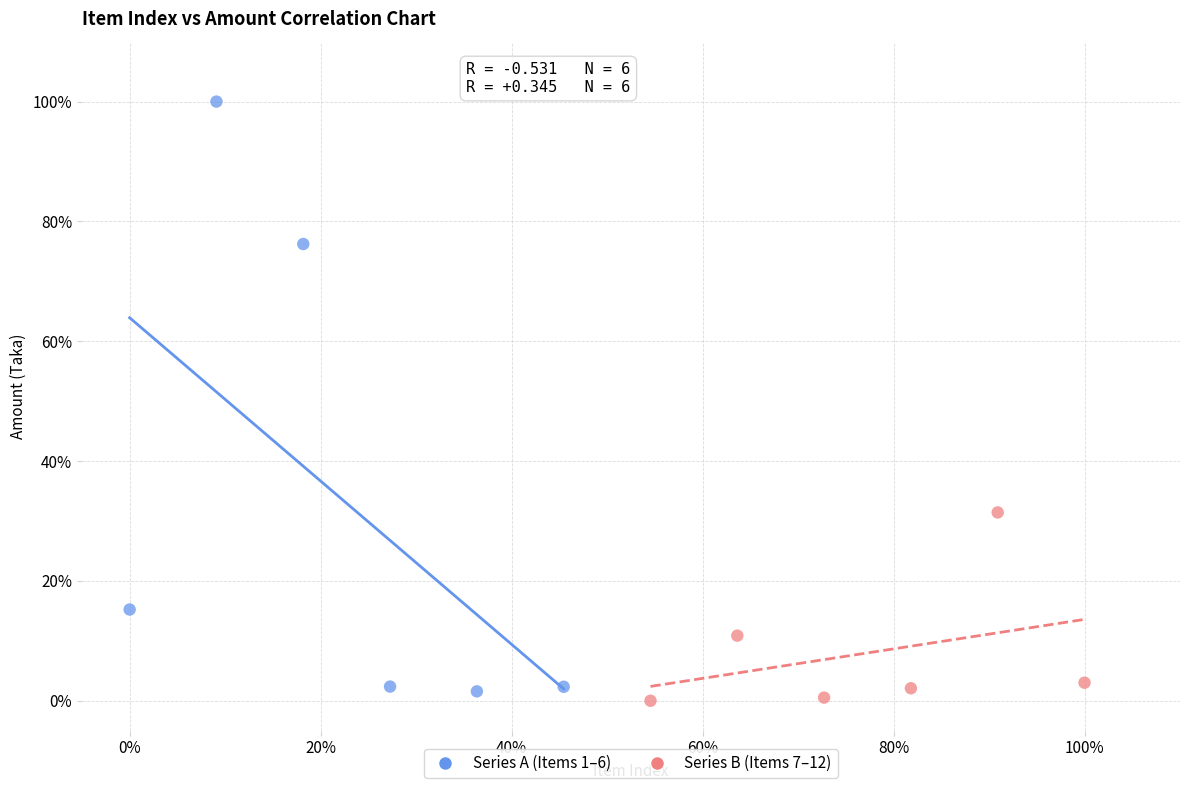

What are all the series names shown in the legend?

Series A (Items 1–6), Series B (Items 7–12)